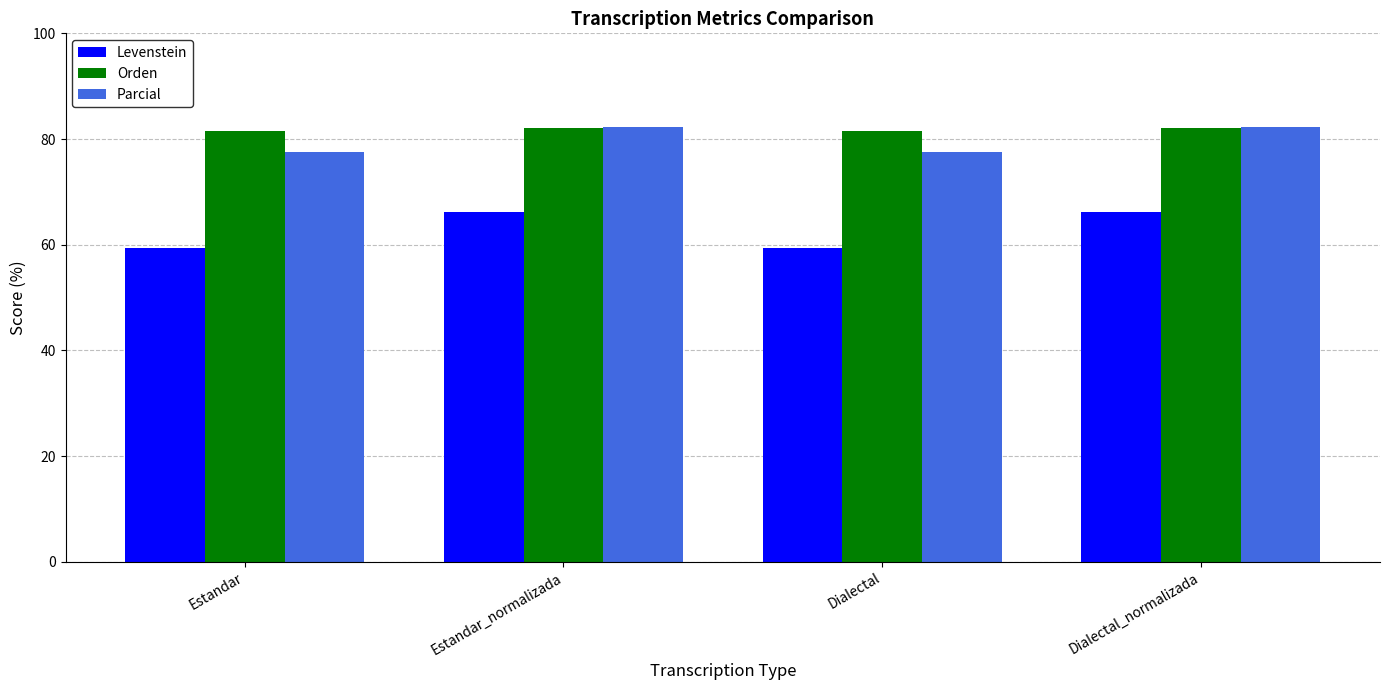

What is the minimum value for Parcial?

77.6